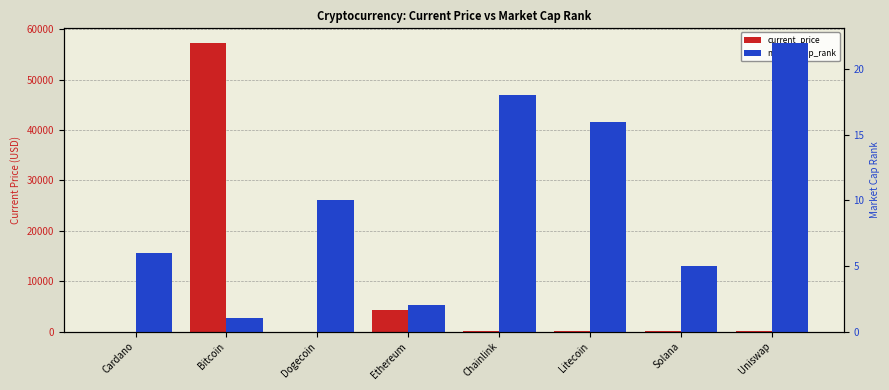

Reading left to right, extract all data points from this chart.

current_price: Cardano=1.6	Bitcoin=57340.0	Dogecoin=0.2	Ethereum=4307.8	Chainlink=24.9	Litecoin=198.9	Solana=201.0	Uniswap=20.0
market_cap_rank: Cardano=6.0	Bitcoin=1.0	Dogecoin=10.0	Ethereum=2.0	Chainlink=18.0	Litecoin=16.0	Solana=5.0	Uniswap=22.0